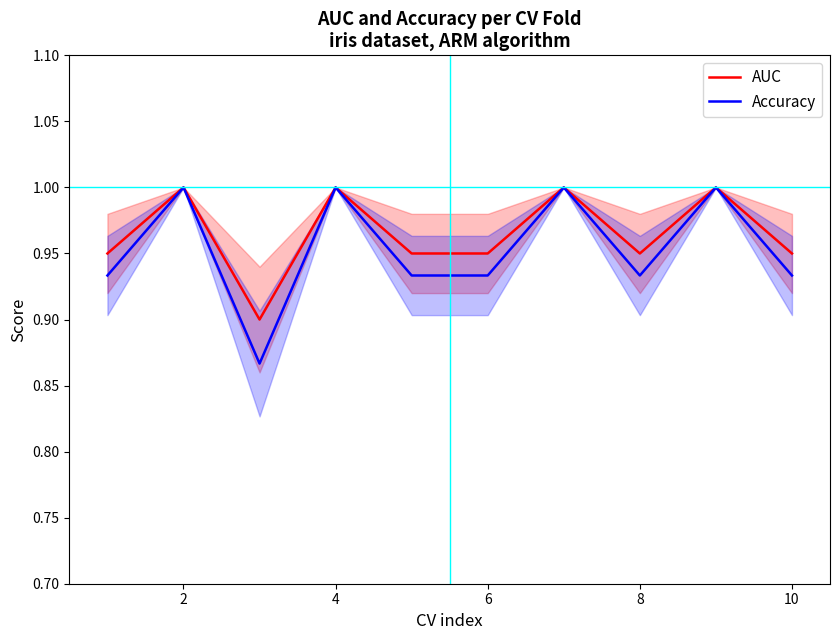

True or false: AUC and Accuracy intersect in this chart.

False